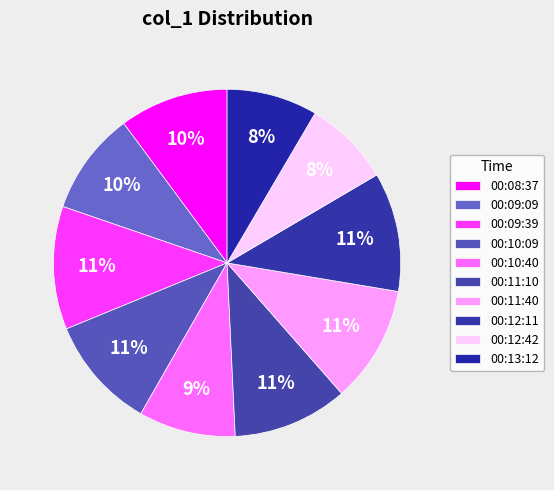

Combined, what portion of the pie is 00:12:42 and 00:11:10?

18.8%